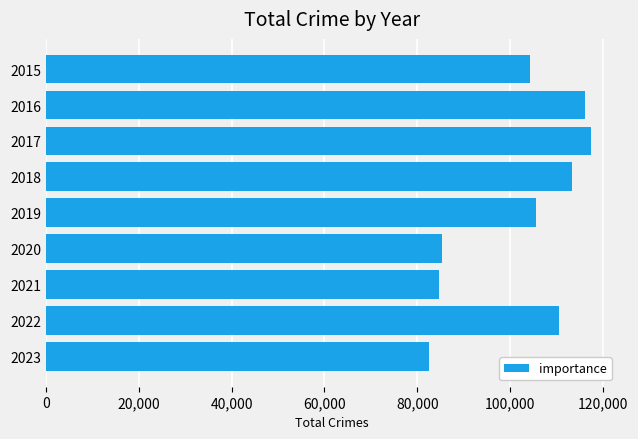

What is the minimum value shown in the chart?

82516